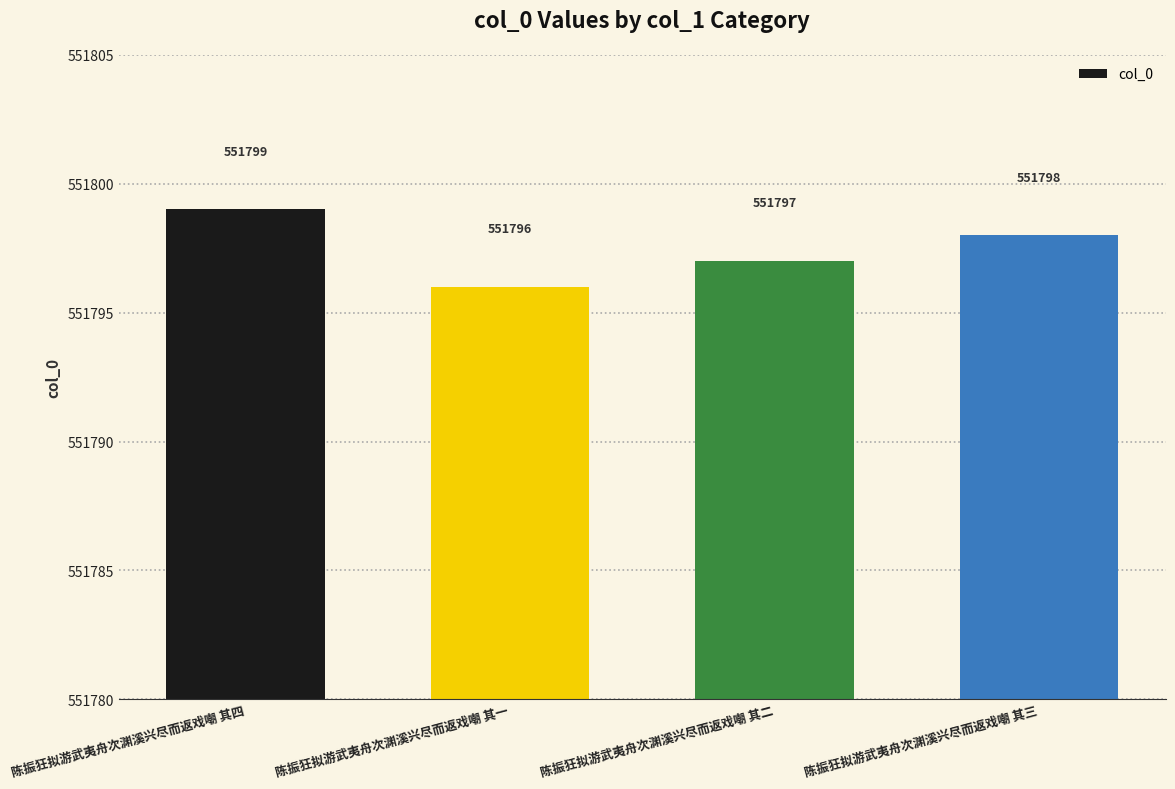

How many bars are there in total?

4